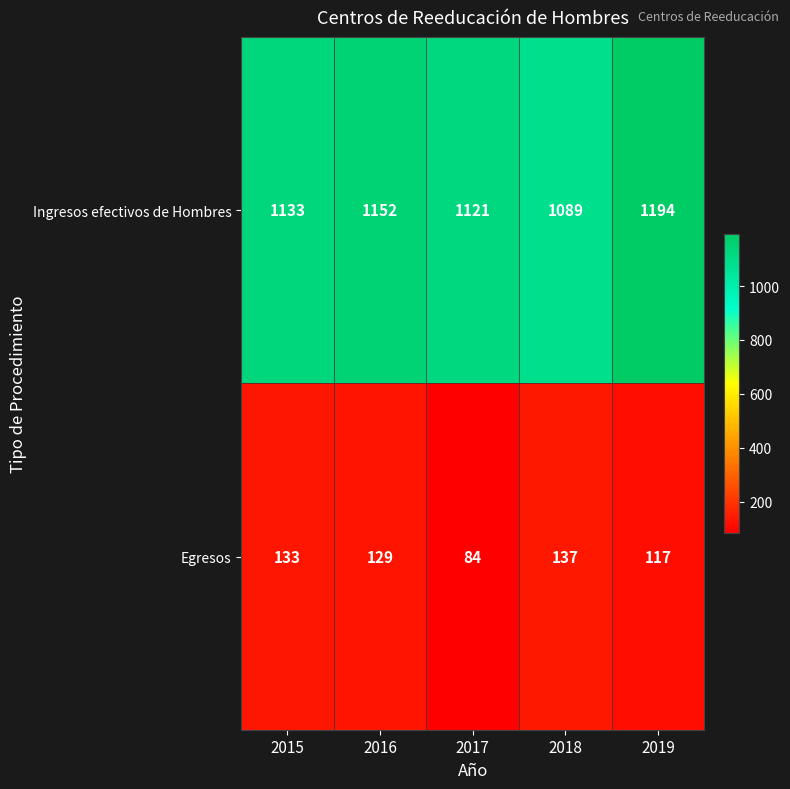

The Egresos series shows 129 at 2016. True or false?

True